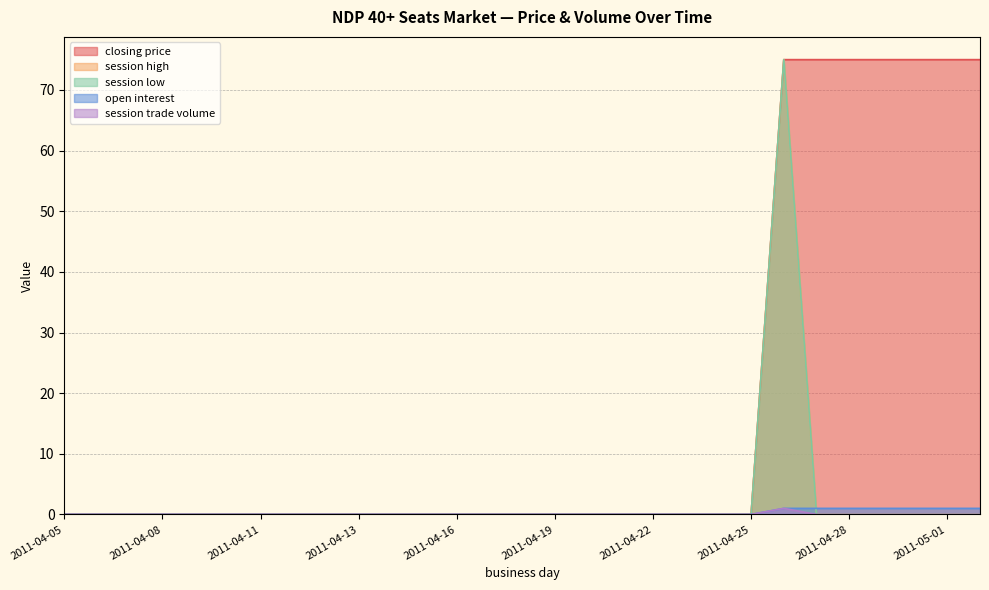

Does the chart have visible grid lines?

Yes